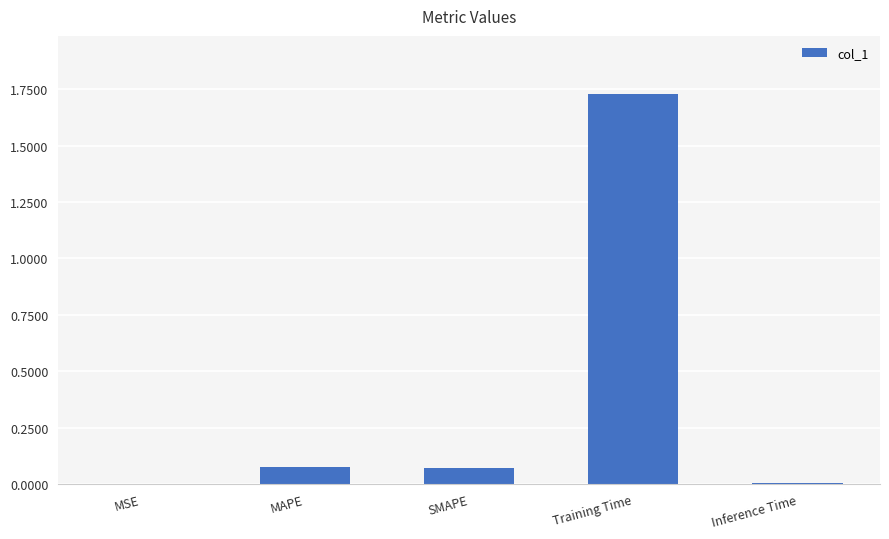

The chart shows a value of 0.0 at Inference Time. True or false?

True